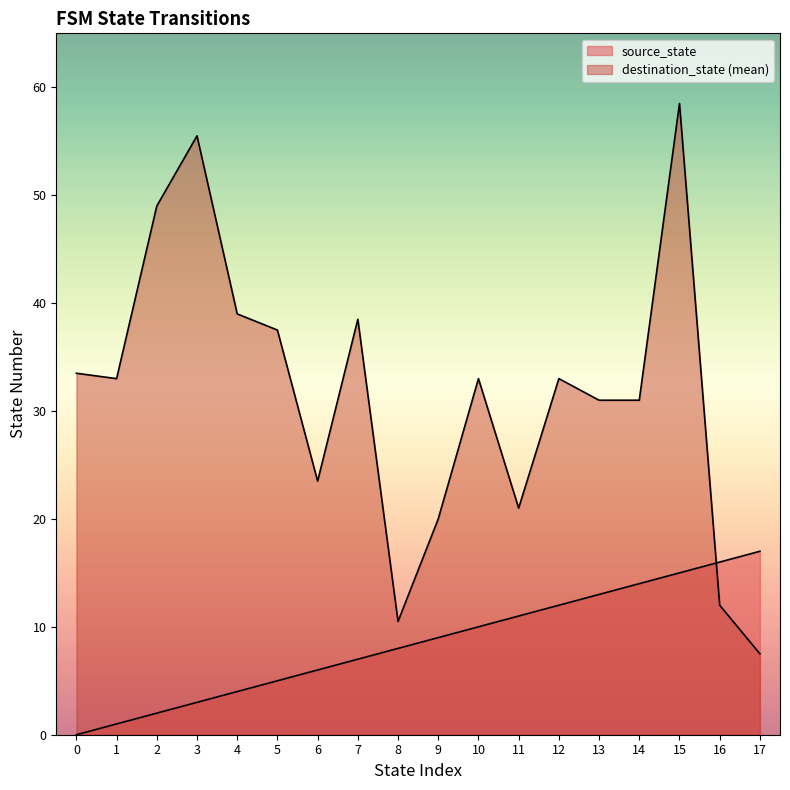

What is the difference between the maximum and minimum values in the source_state series?

17